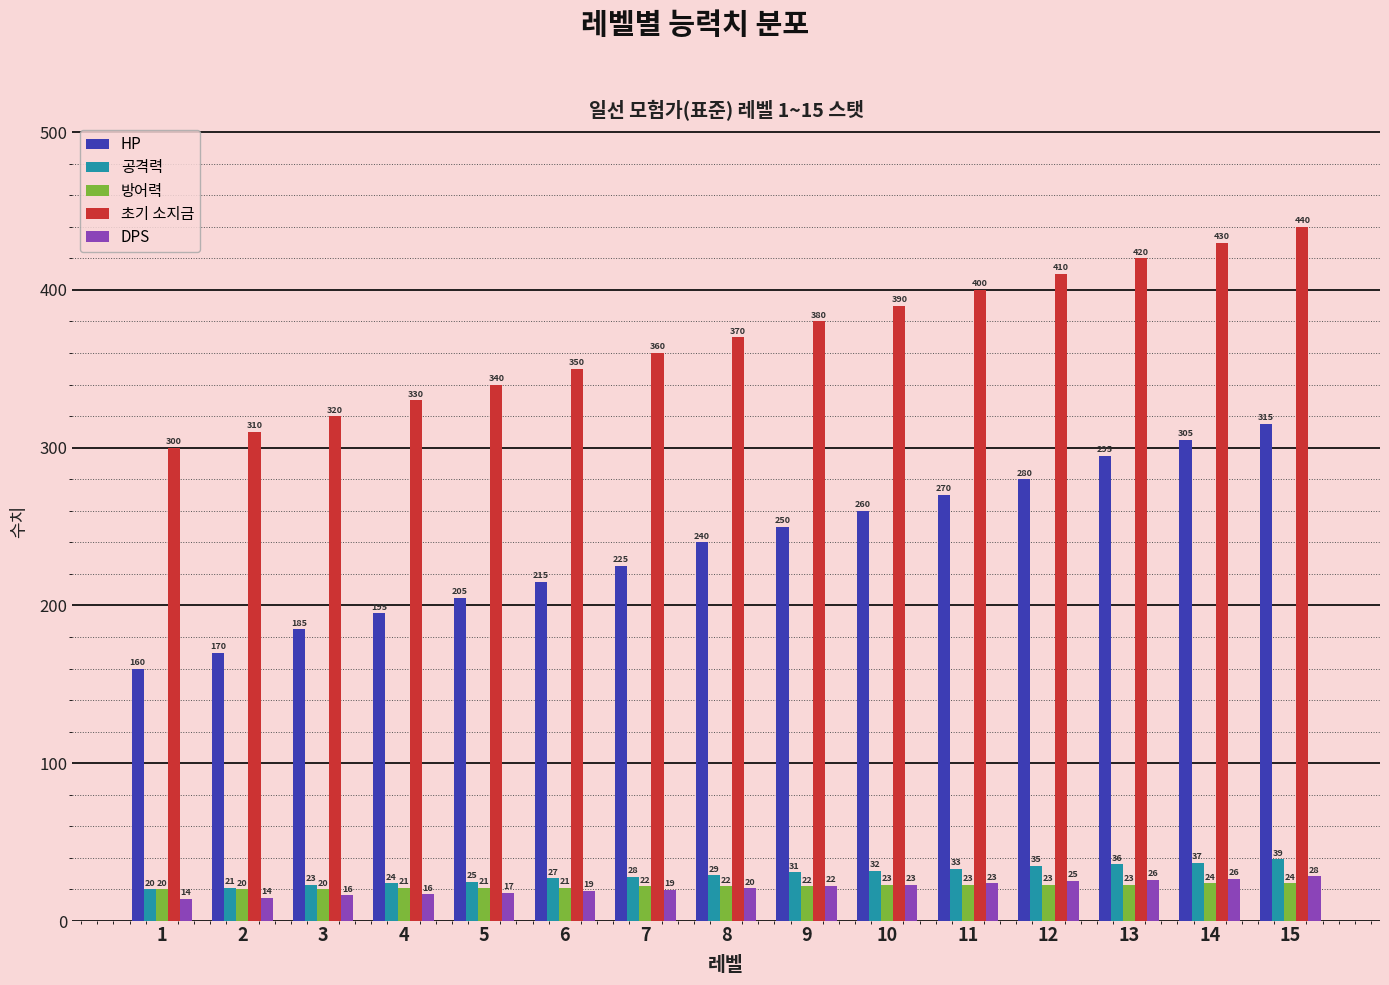

True or false: 공격력 has a value of 59.7 at 13.

False